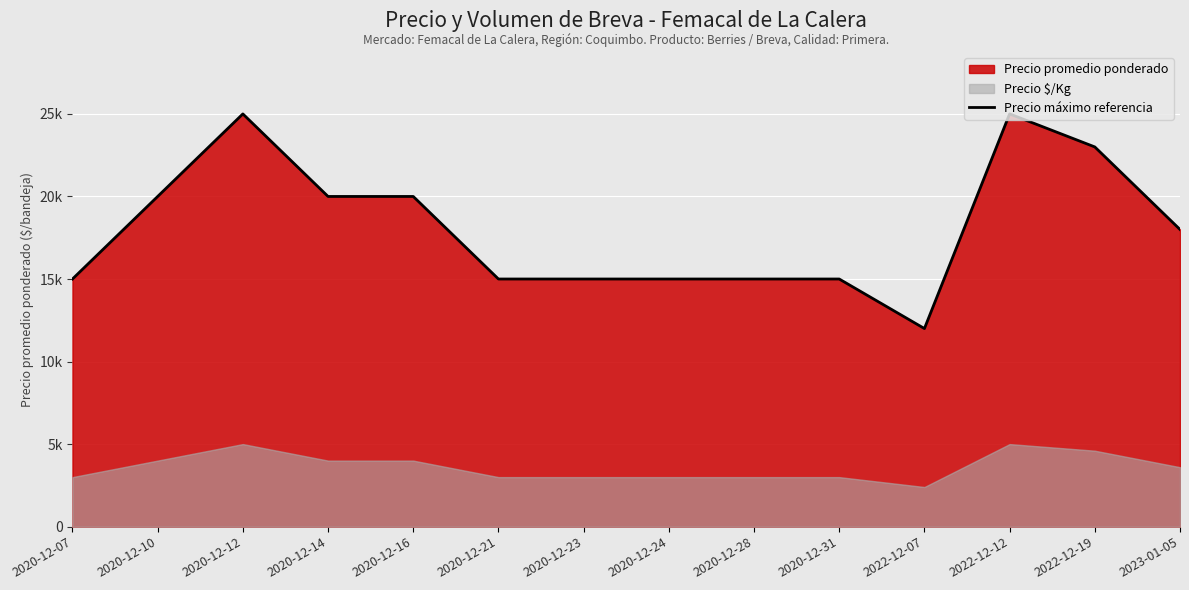

What is the minimum value shown in the chart?

12000